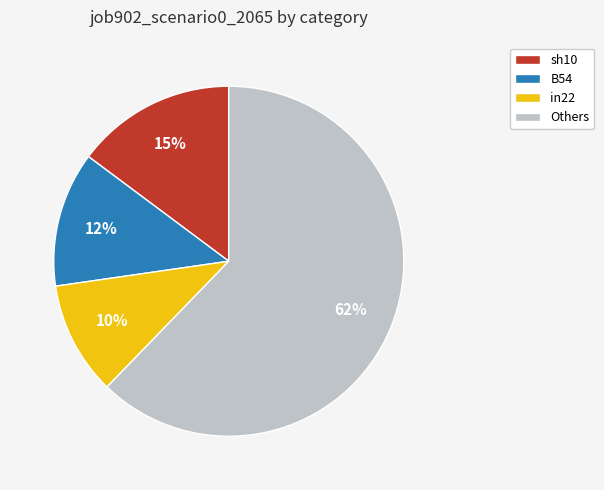

To the nearest percent, what portion does sh10 represent?

15%